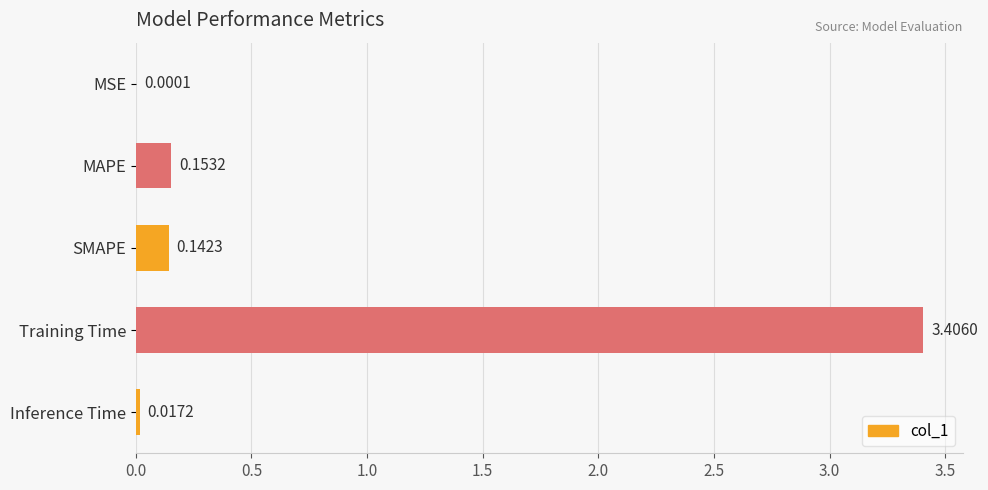

Where is the data nearest to the value 1?

MAPE